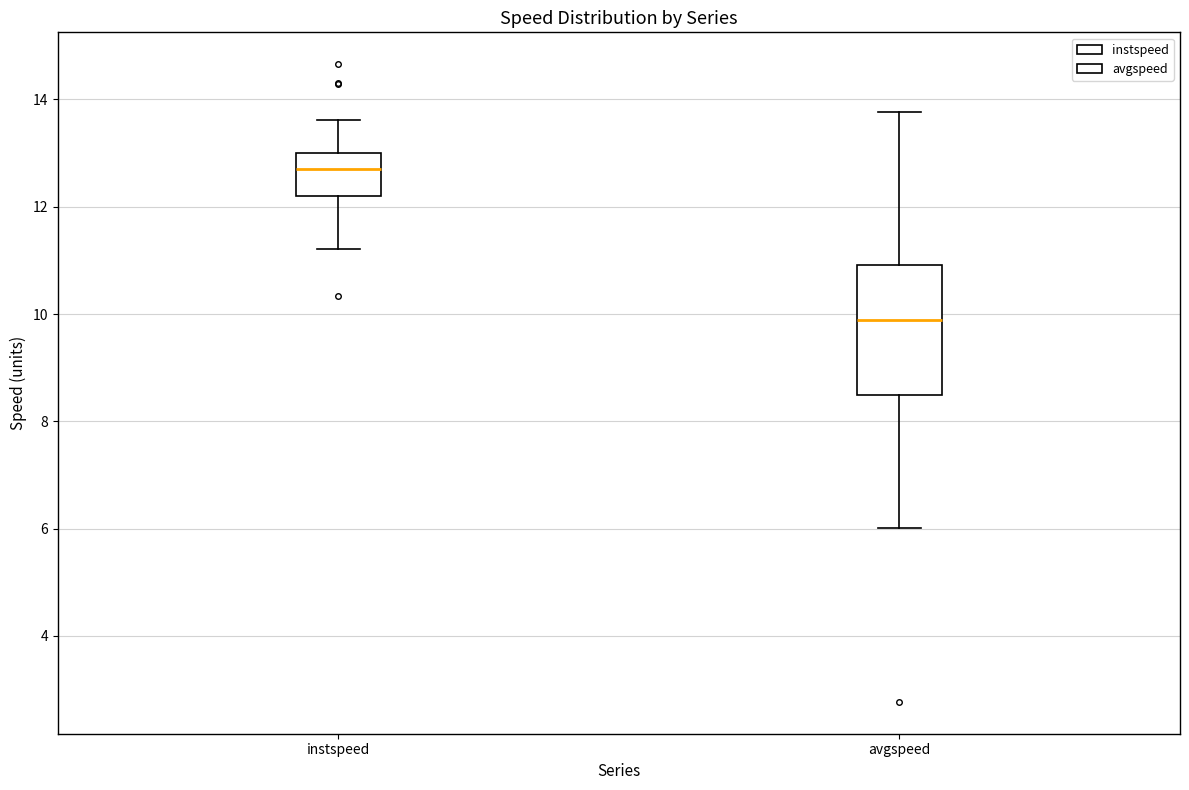

Where is the upper edge of the box for instspeed on the y-axis? The values are not printed on the chart, so give them approximately, as read against the axis.

13.0